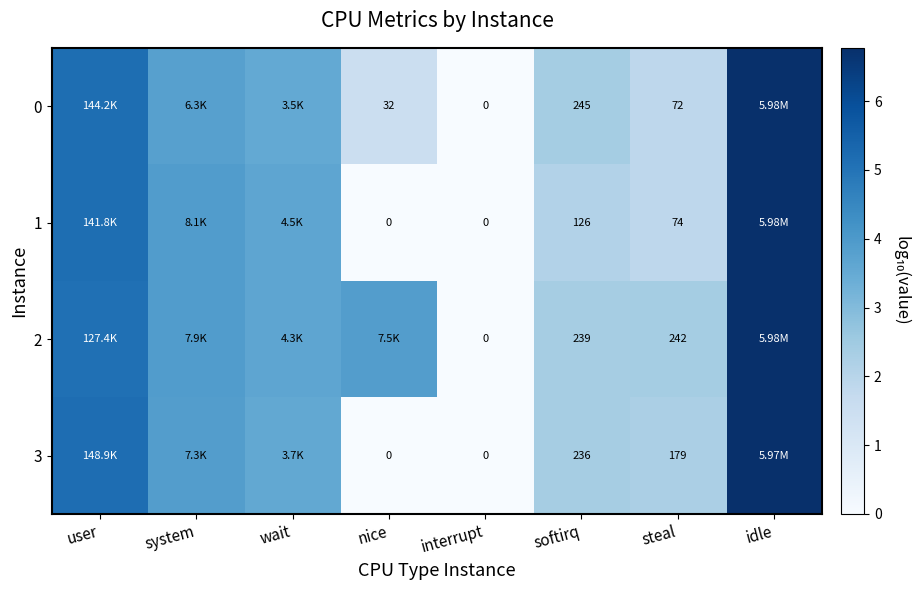

Is the value of 2 at softirq greater than the value of 1 at interrupt?

Yes